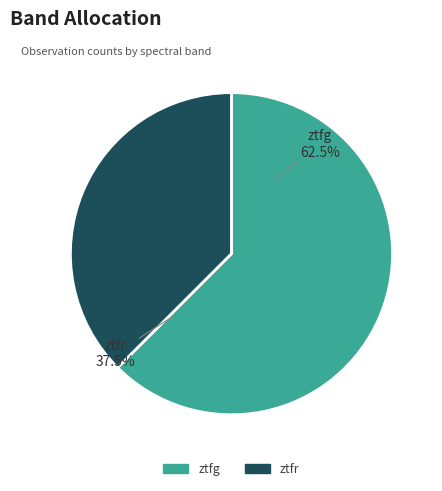

Which has a higher value, ztfr or ztfg?

ztfg